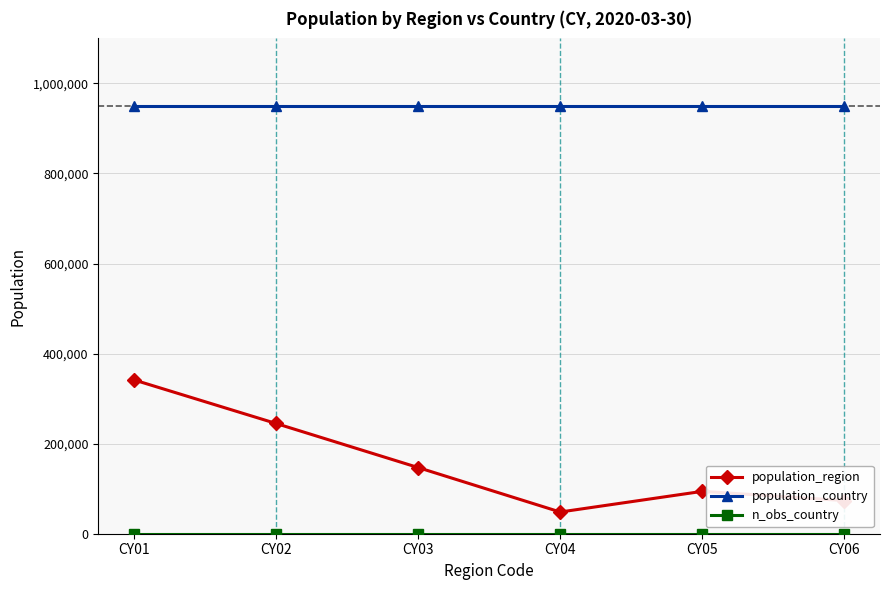

True or false: population_region has more than 2 points higher than both neighbors.

False